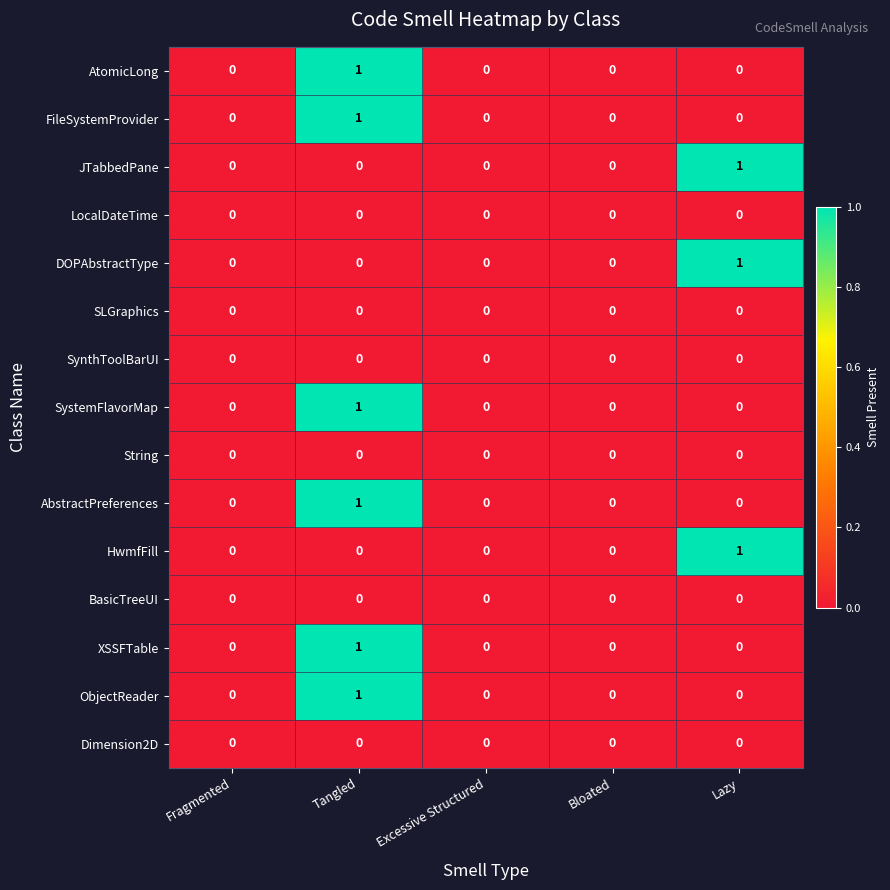

The value of DOPAbstractType at Tangled is -1. True or false?

False